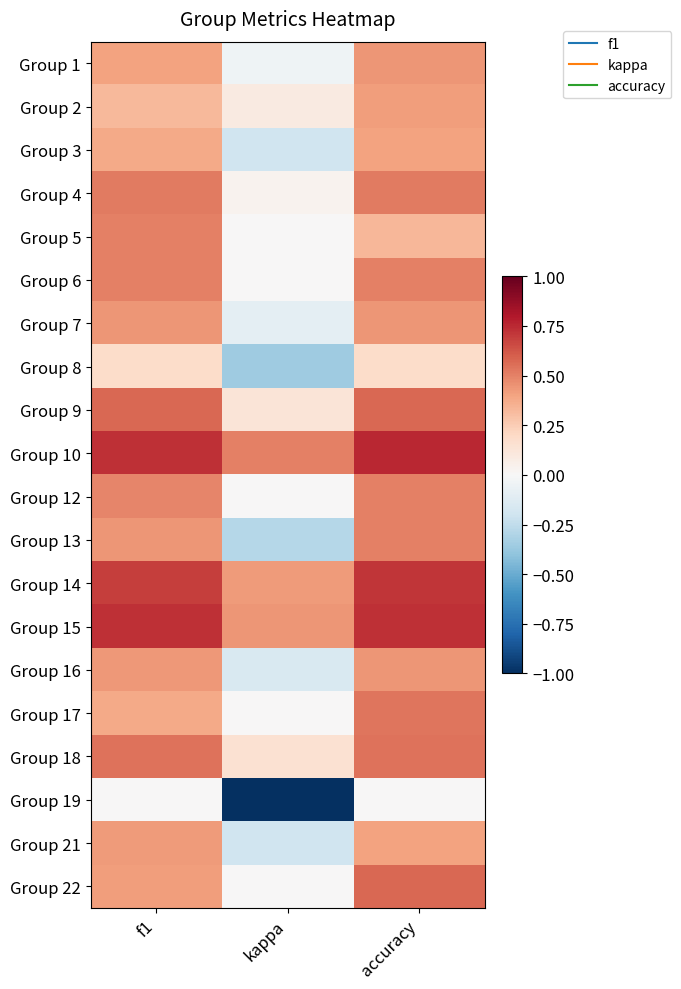

At how many categories does at least one series exceed 0?

3